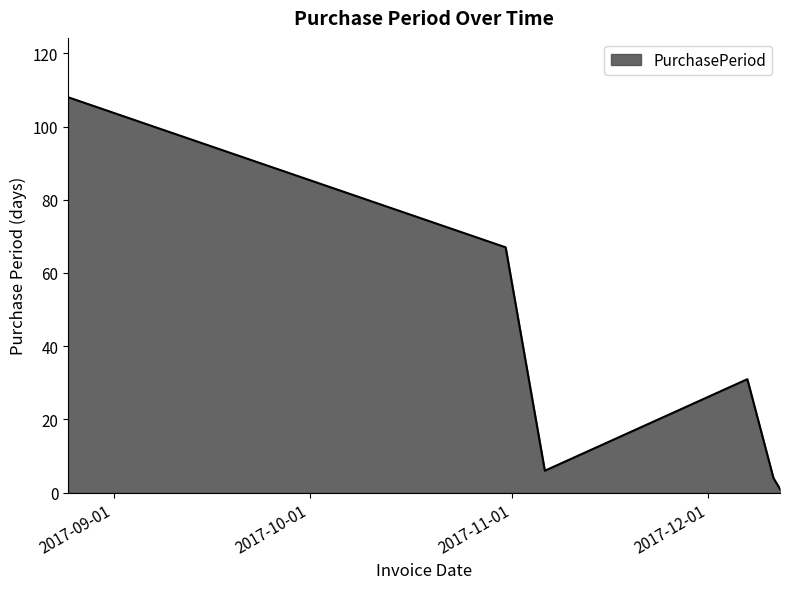

True or false: the data has more than 0 interior local peaks.

True